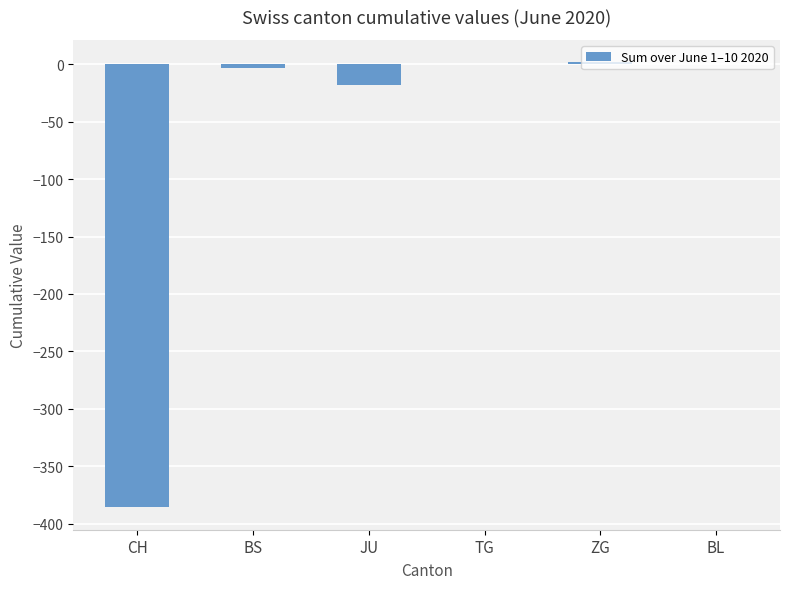

What is the sum of all values?

-405